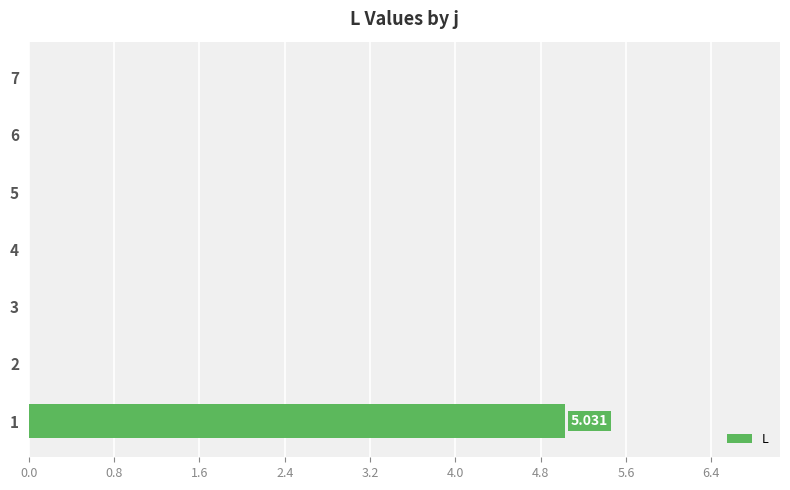

Is it true that the value at 6 is 3.4?

False